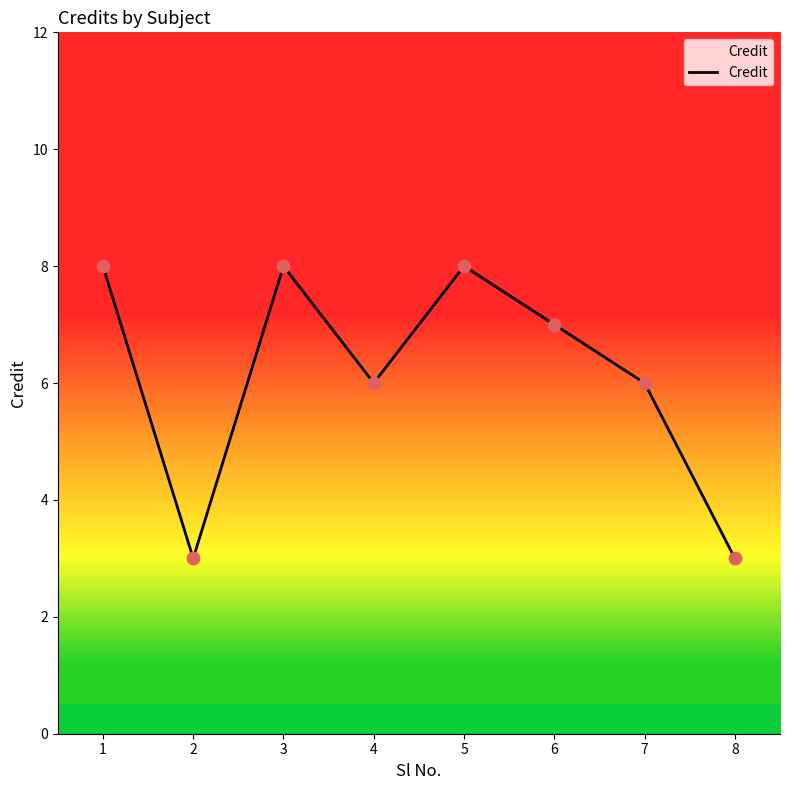

What is the ratio of the value at 3 to the value at 2?

2.7